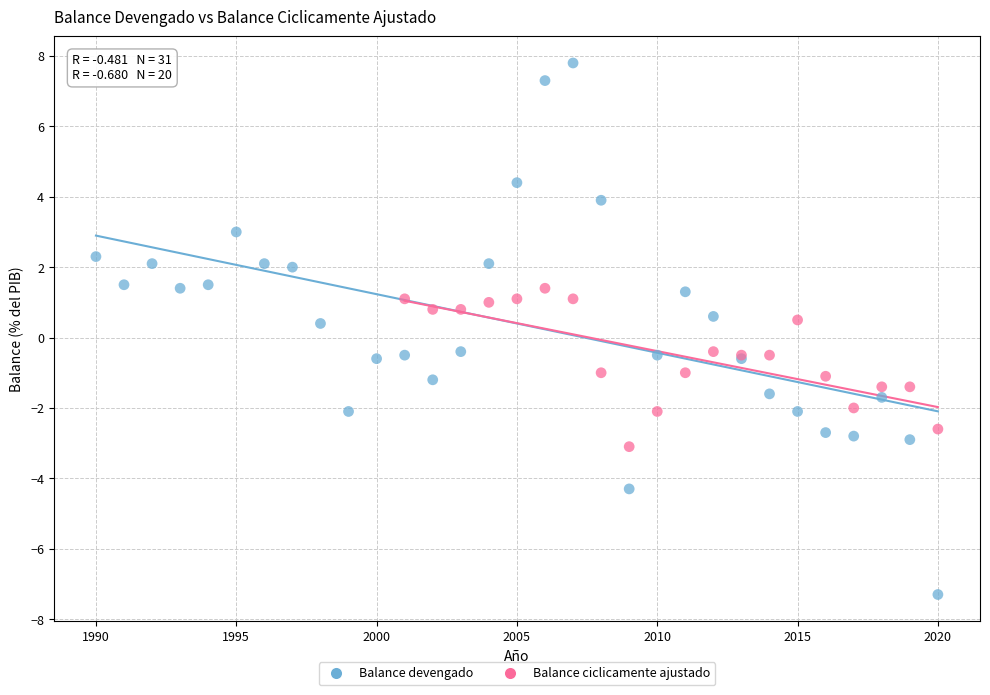

Which series reaches the maximum Y coordinate?

Balance devengado